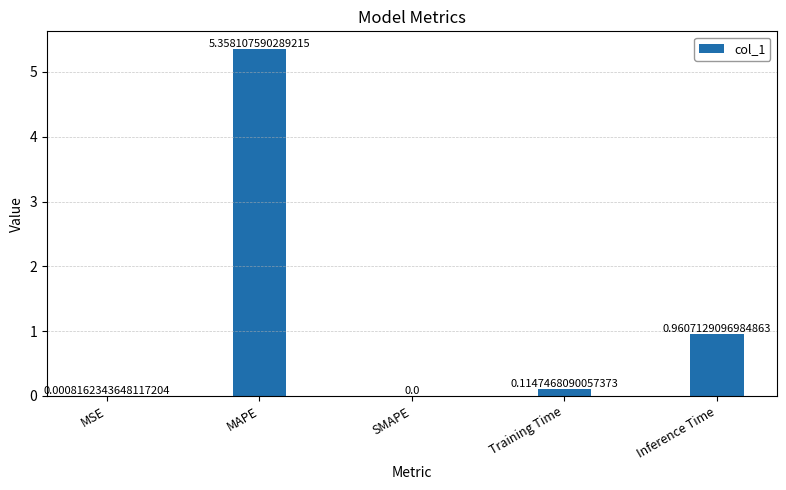

At which label is the value closest to 2?

Inference Time